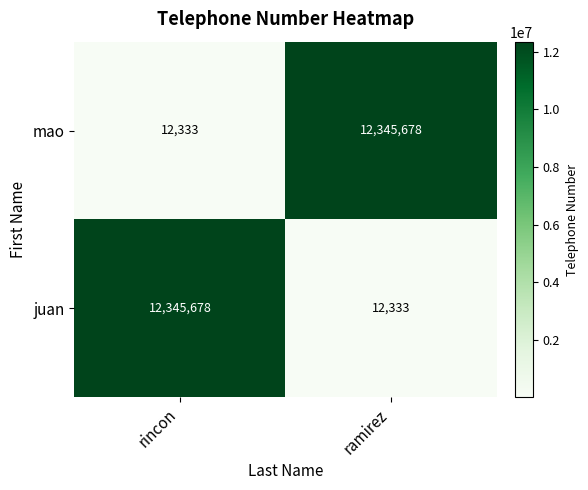

What is the sum of the mao values at rincon and ramirez?

12358011